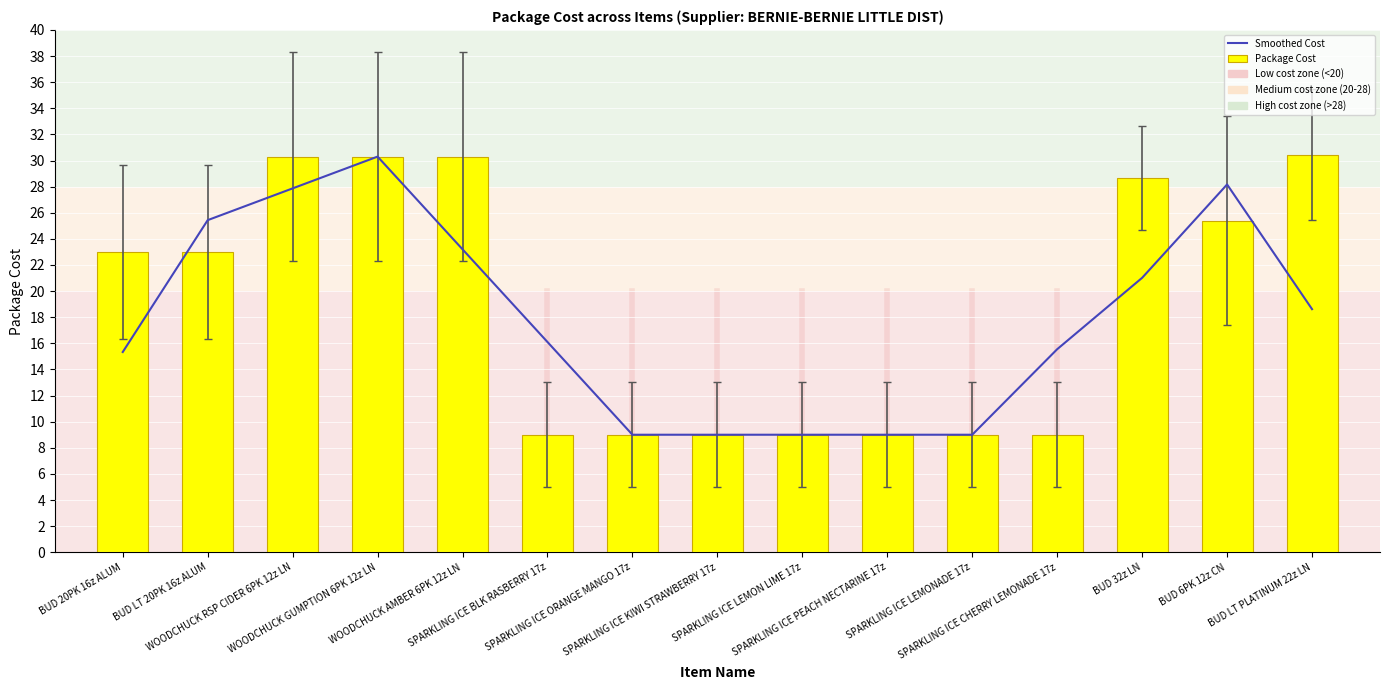

Are the bars grouped side by side (vs. stacked)?

Yes